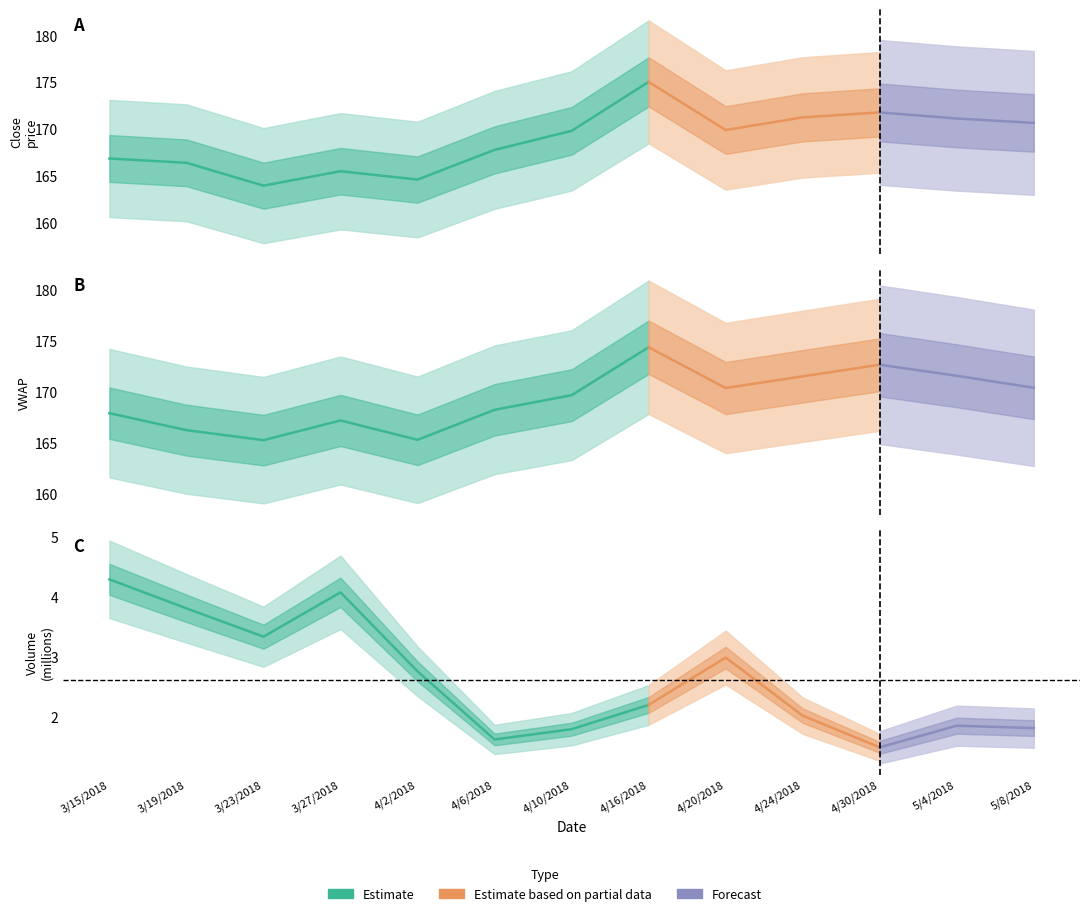

Reading left to right, transcribe all the data shown in this chart.

close: 166.9	166.4	164.0	165.5	164.6	167.8	169.8	175.0	169.9	171.2	171.8	171.1	170.7
vwap: 167.9	166.3	165.3	167.2	165.3	168.3	169.7	174.4	170.4	171.6	172.7	171.6	170.4
volume_millions: 4.3	3.8	3.3	4.1	2.8	1.6	1.8	2.2	3.0	2.0	1.5	1.9	1.8